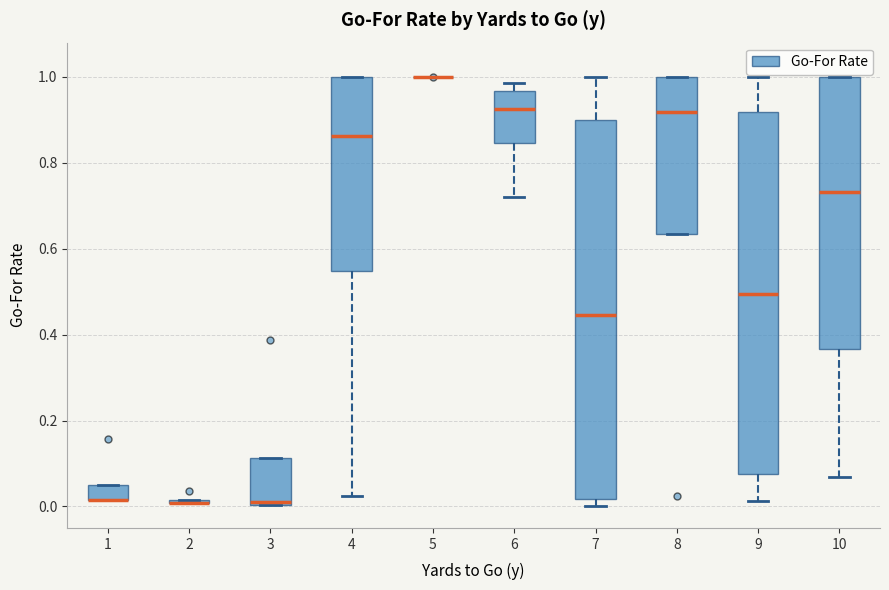

Which box is the tallest, from its lower edge to its upper edge?

7